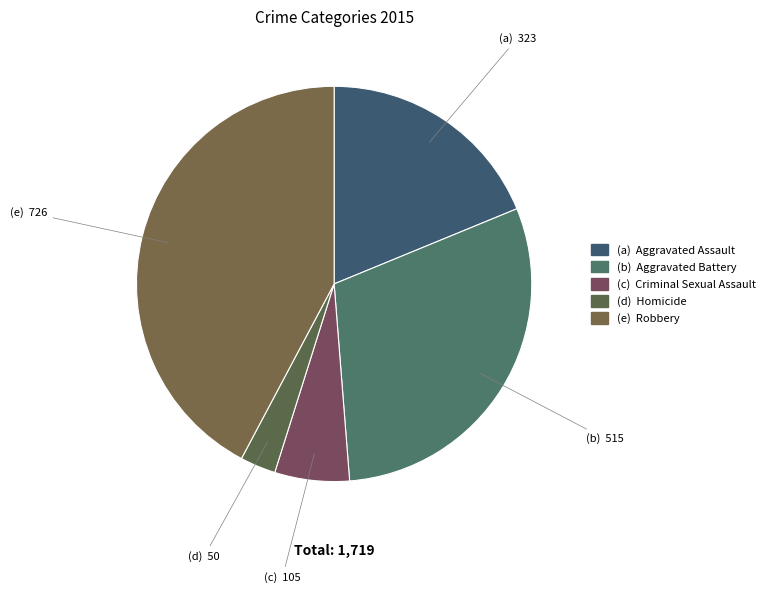

How many slices are in this pie chart?

5